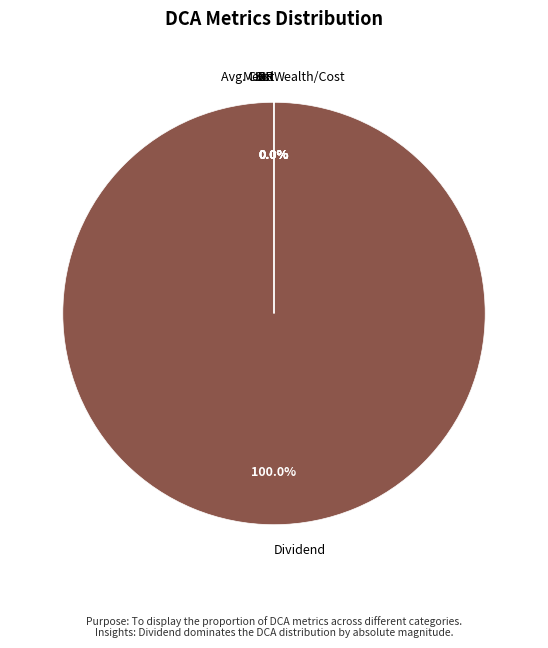

What portion of the pie excludes Avg. Cost?

100.0%